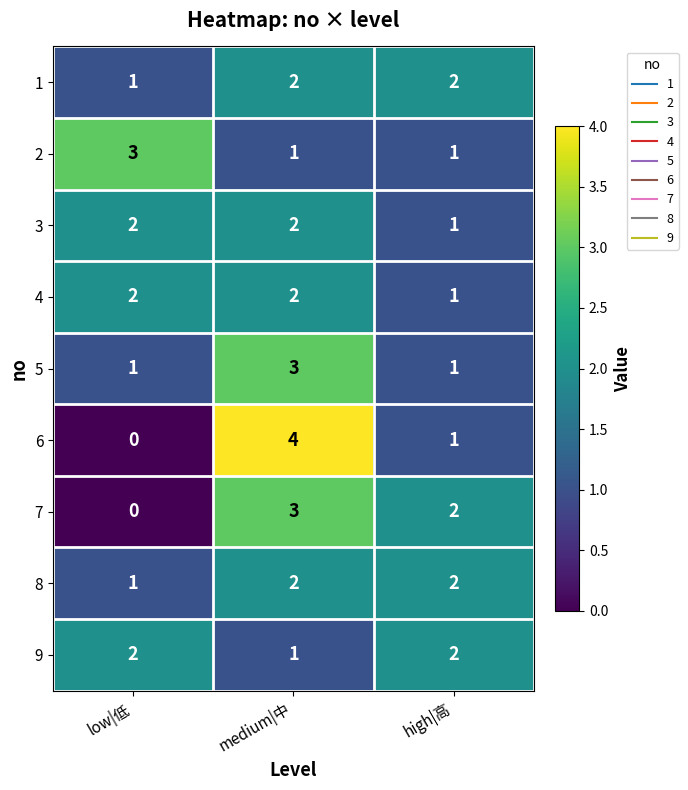

How many distinct data groups are displayed?

9